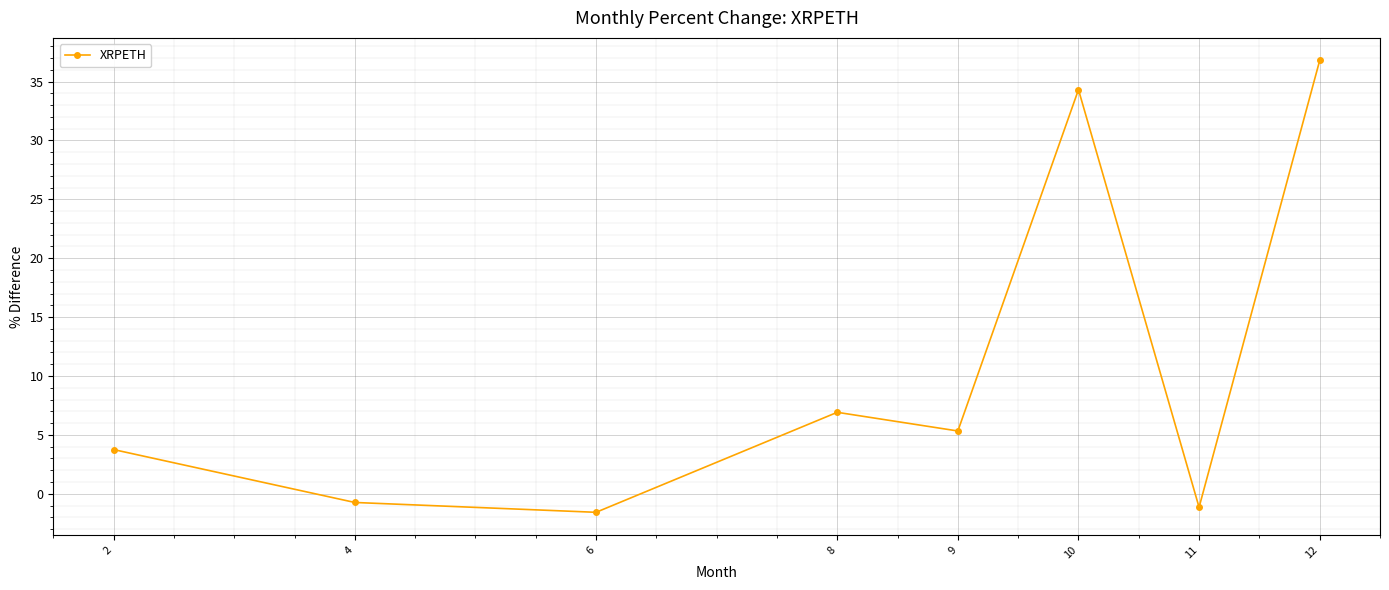

How many lines are shown in the chart?

1